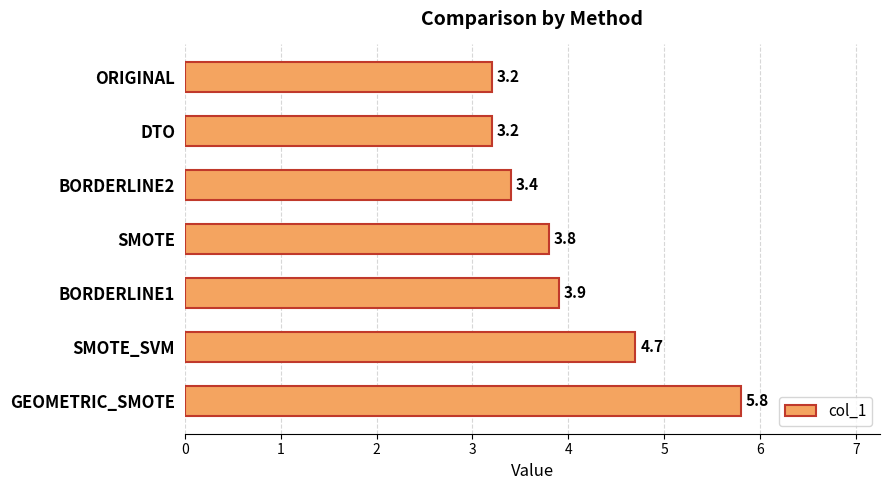

What is the change in value from DTO to BORDERLINE1?

+0.7